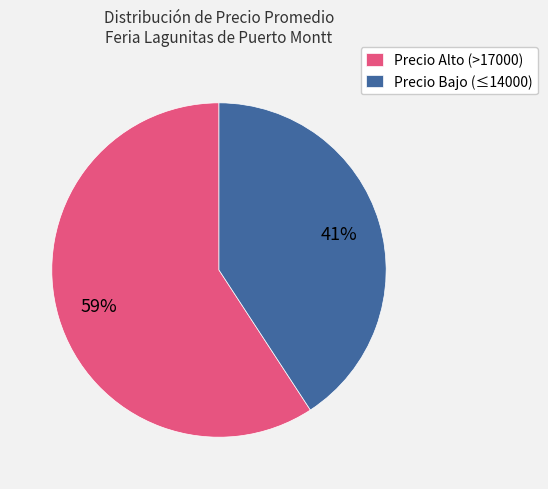

To the nearest percent, what percentage of the pie is Precio Alto (>17000)?

59%